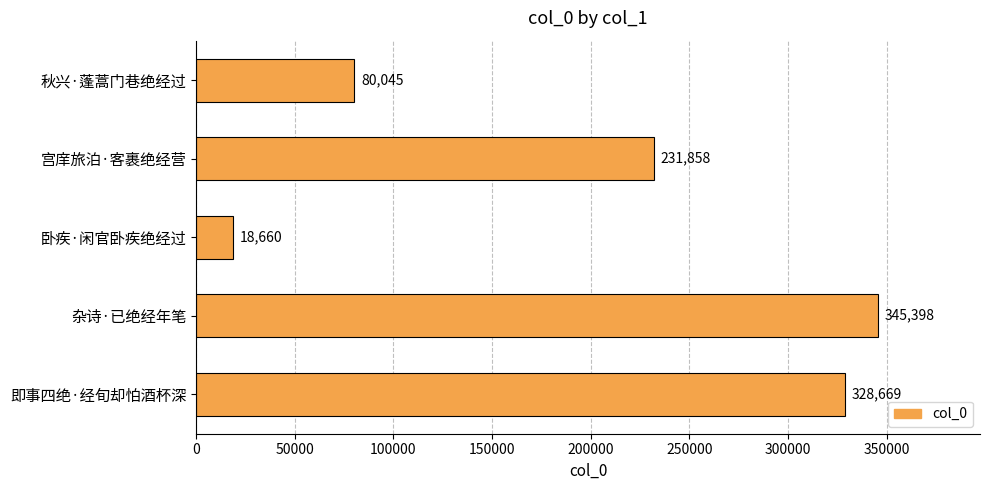

List the labels in order of value, smallest first.

卧疾·闲官卧疾绝经过, 秋兴·蓬蒿门巷绝经过, 宫庠旅泊·客裹绝经营, 即事四绝·经旬却怕酒杯深, 杂诗·已绝经年笔